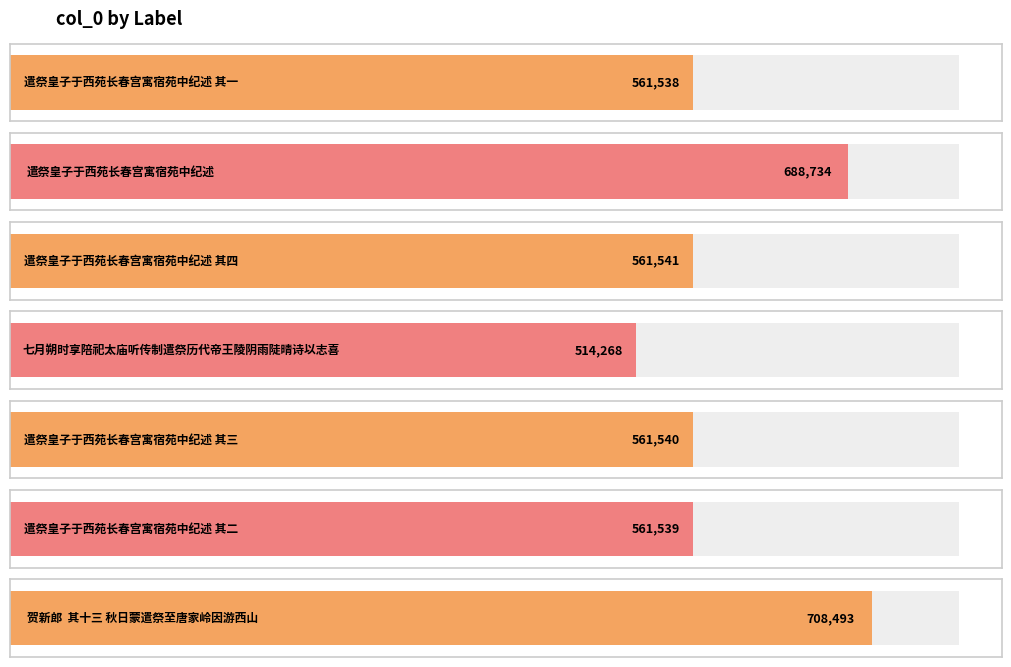

How many categories are shown in the chart?

7